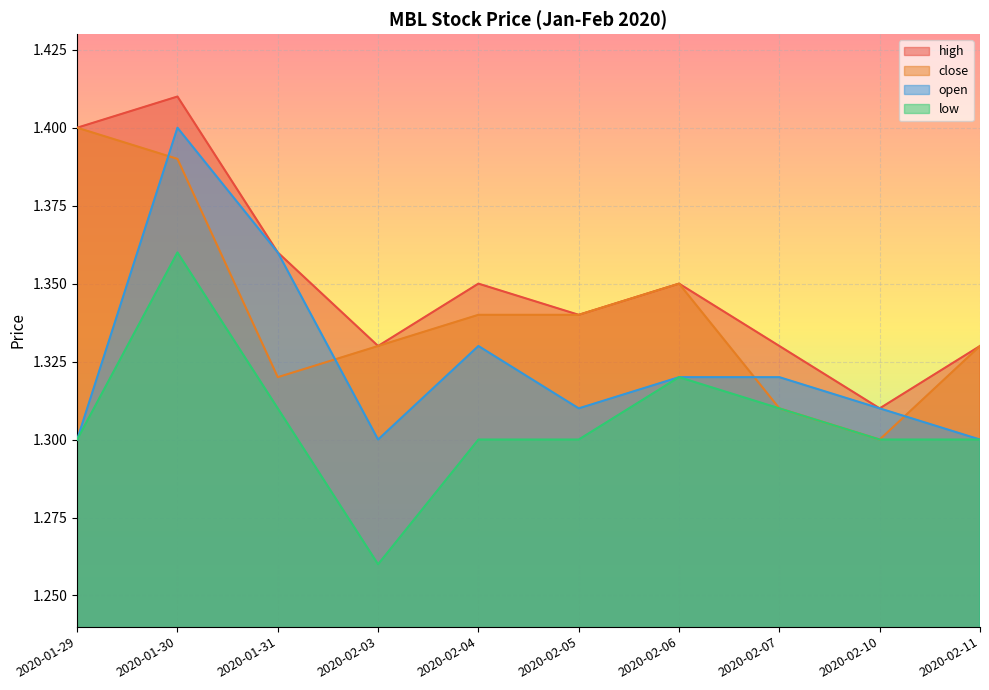

What is the average value of the high series?

1.4